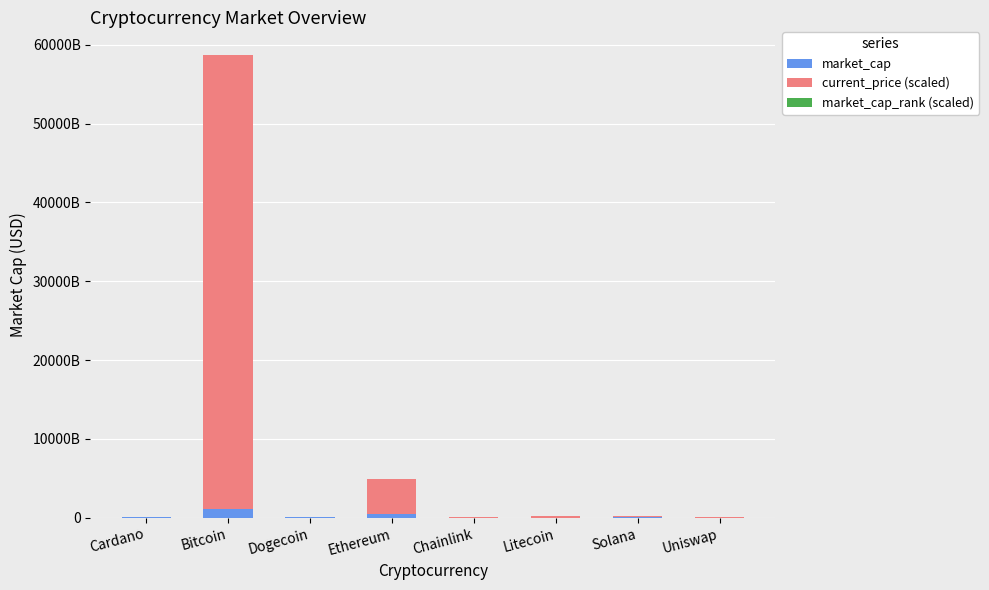

Which series changed the most between Ethereum and Uniswap?

current_price (scaled)